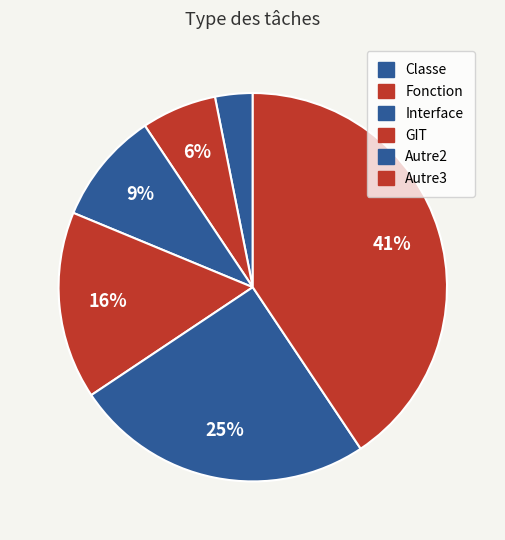

To the nearest percent, what portion does Autre3 represent?

41%